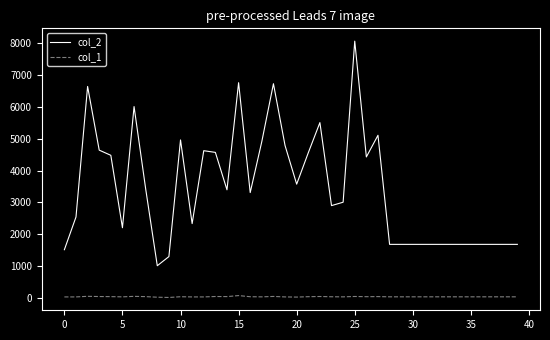

How many series are shown in this chart?

2